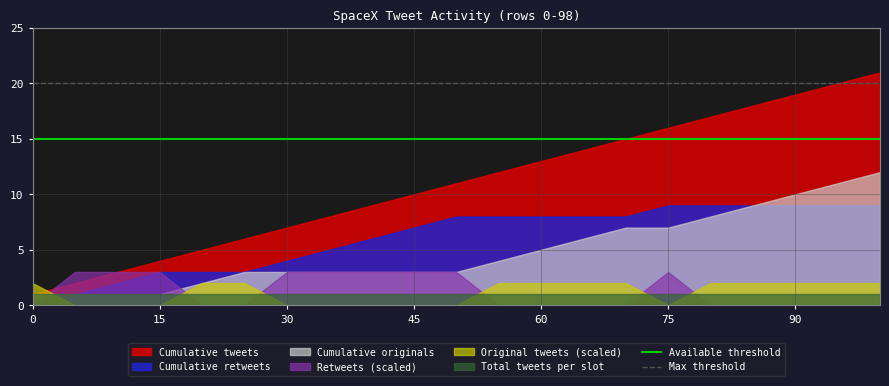

The Original tweets (scaled) series shows 0 at 15. True or false?

True